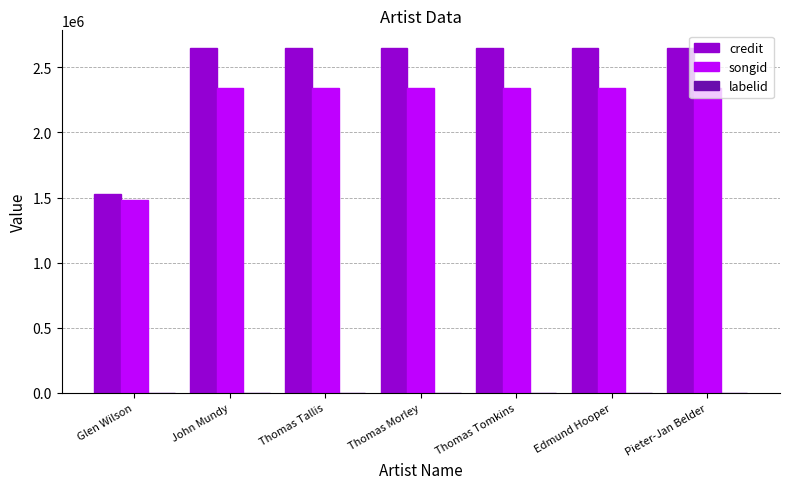

What is the sum of all songid values?

15516359